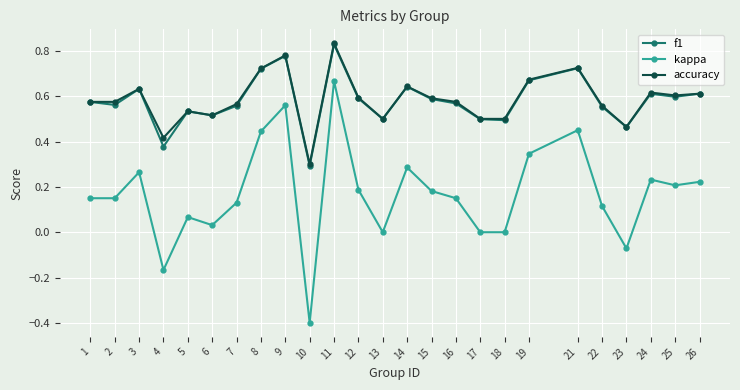

Which series changed the most between 8 and 22?

kappa